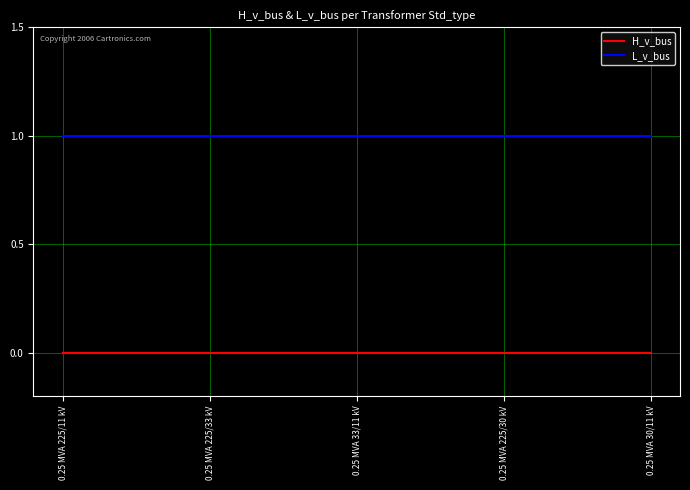

What position from the left is 0.25 MVA 225/11 kV?

1